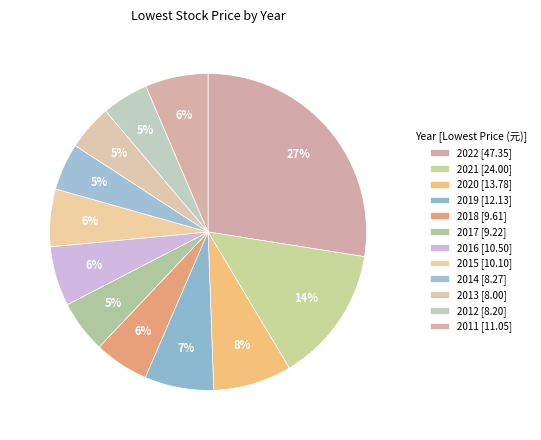

Count the number of slices in the pie.

12